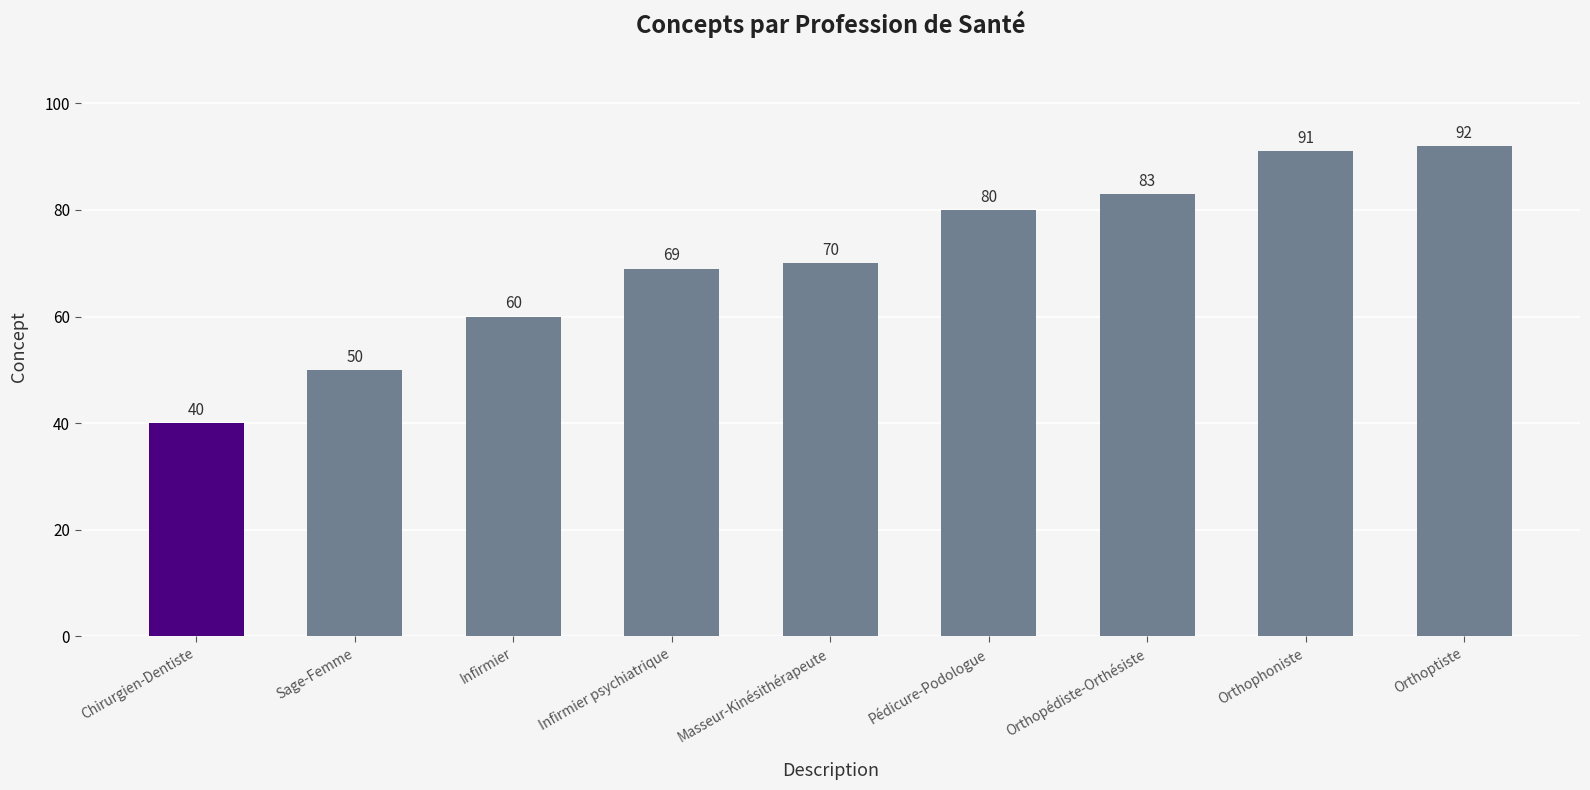

At which category does the chart reach its minimum across all series?

Chirurgien-Dentiste